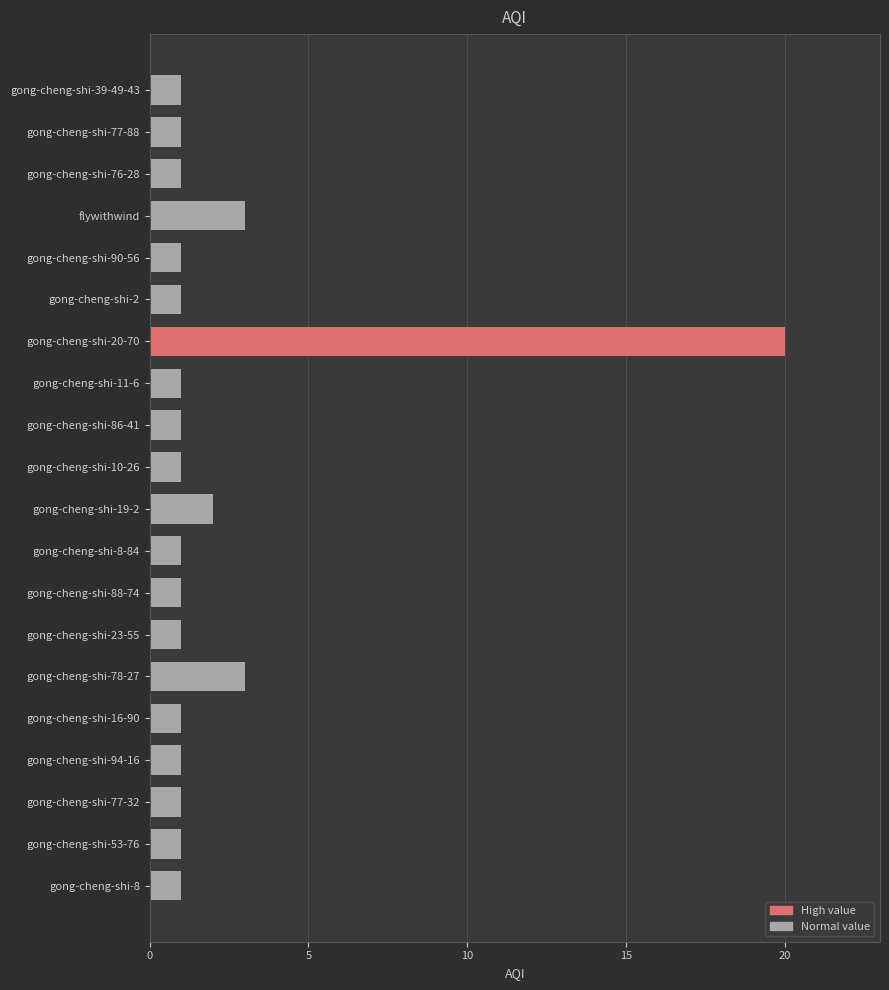

What is the maximum value shown in the chart?

20